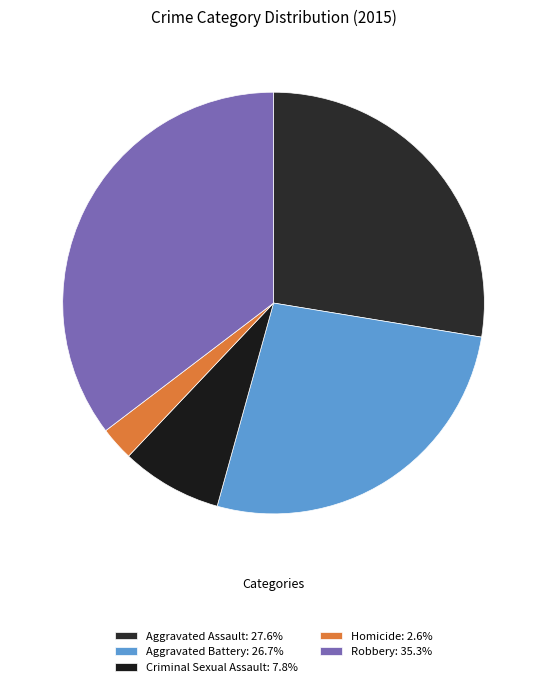

What is the ratio of the value at Criminal Sexual Assault to the value at Aggravated Assault?

0.3